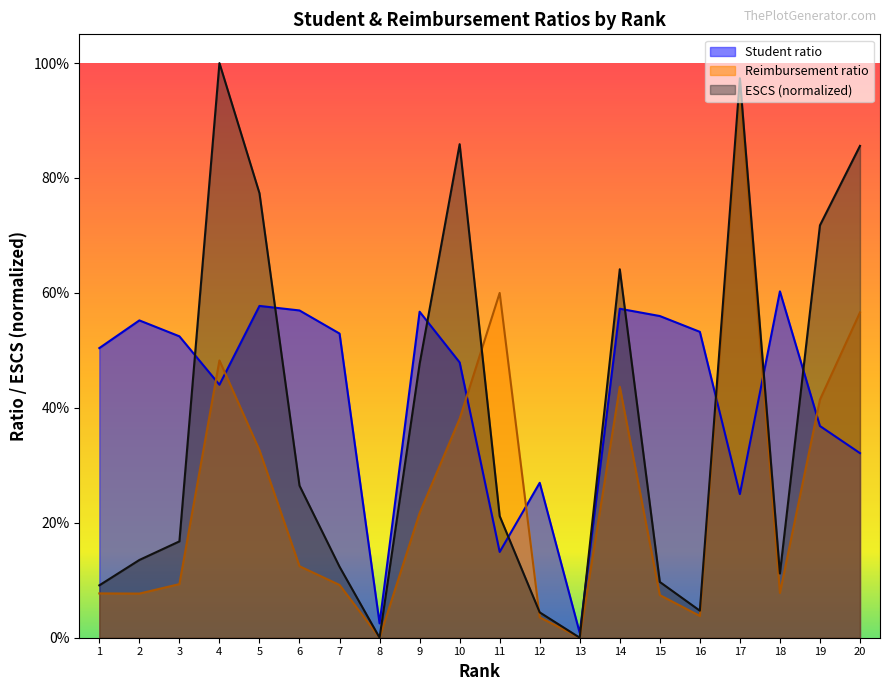

True or false: Reimbursement ratio and ESCS cross at least once.

True